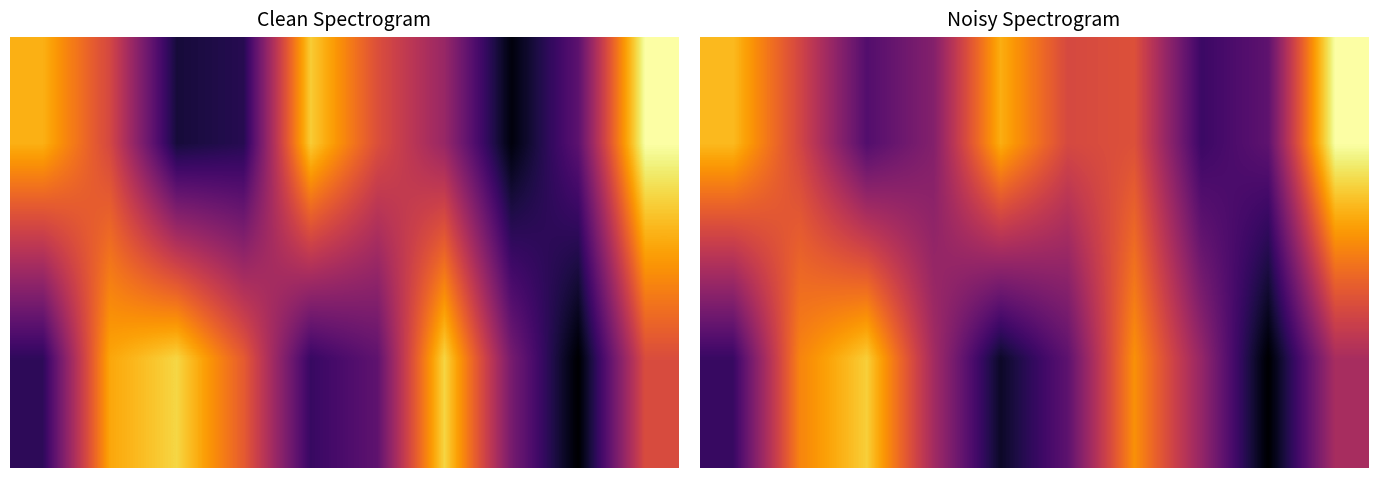

What is the total value across all series at 5?

-0.2